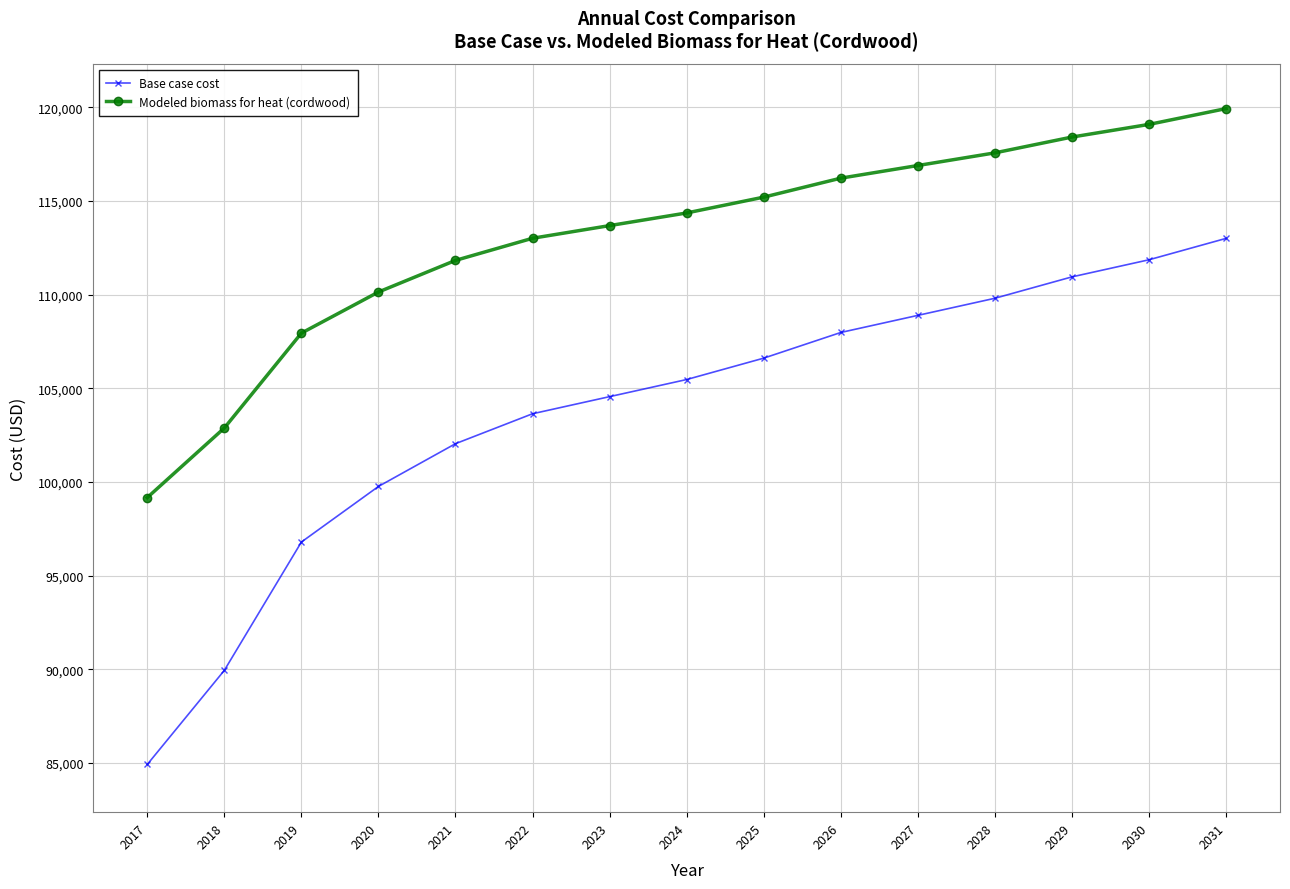

Reading left to right, extract all data points from this chart.

Base case cost: 84913.1	89936.6	96786.8	99755.2	102038.6	103637.0	104550.3	105463.7	106605.4	107975.4	108888.8	109802.1	110943.8	111857.2	112998.9
Modeled biomass for heat (cordwood): 99161.5	102876.0	107941.1	110136.0	111824.4	113006.3	113681.6	114357.0	115201.2	116214.2	116889.6	117564.9	118409.1	119084.5	119928.7